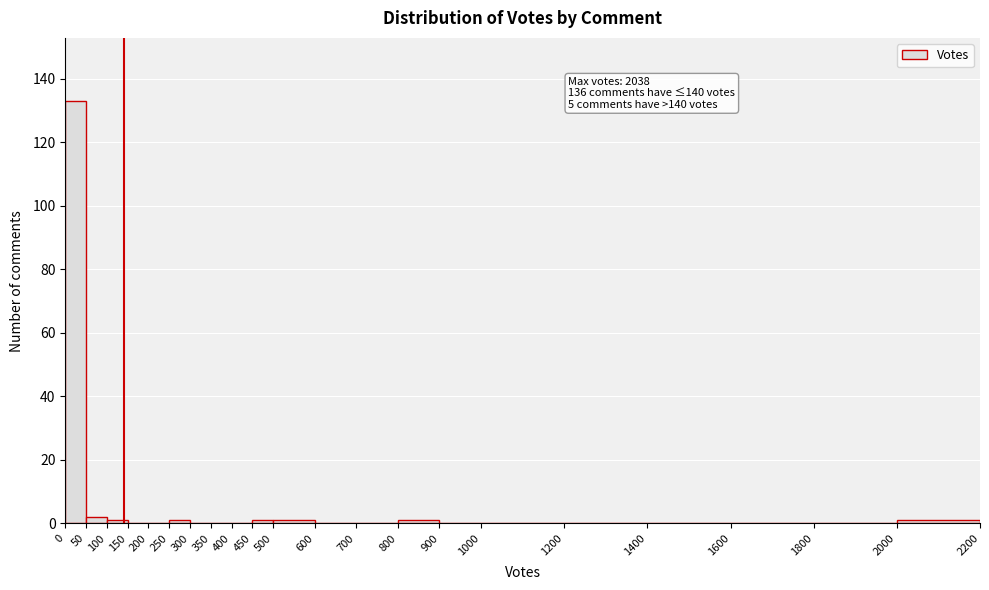

Which range on the x-axis has the tallest bar?

0 to 50